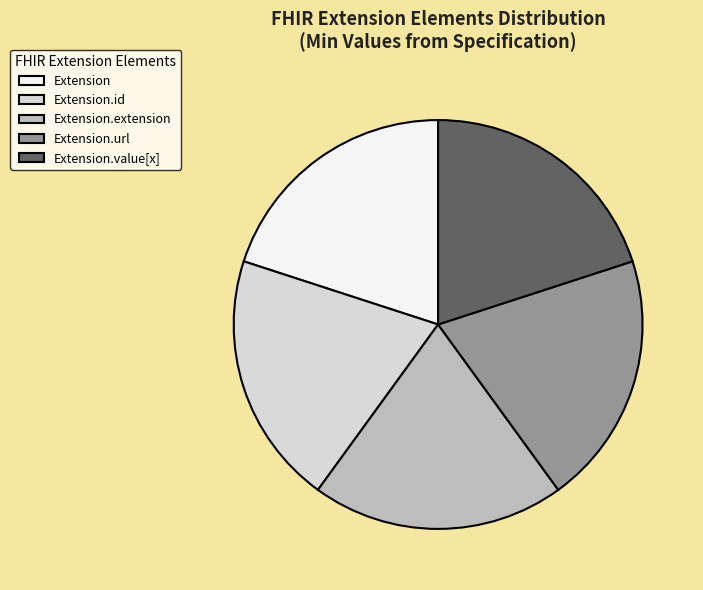

How many slices are in this pie chart?

5